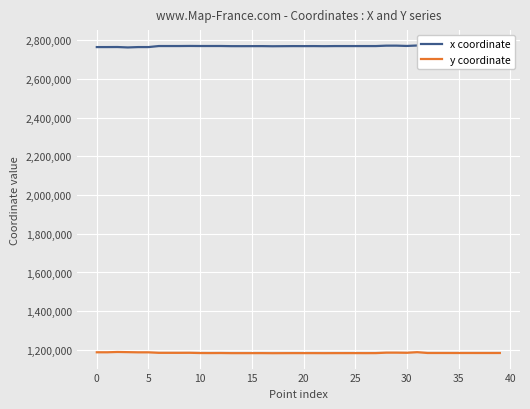

What is the approximate value of x coordinate at 35?

2770769.0